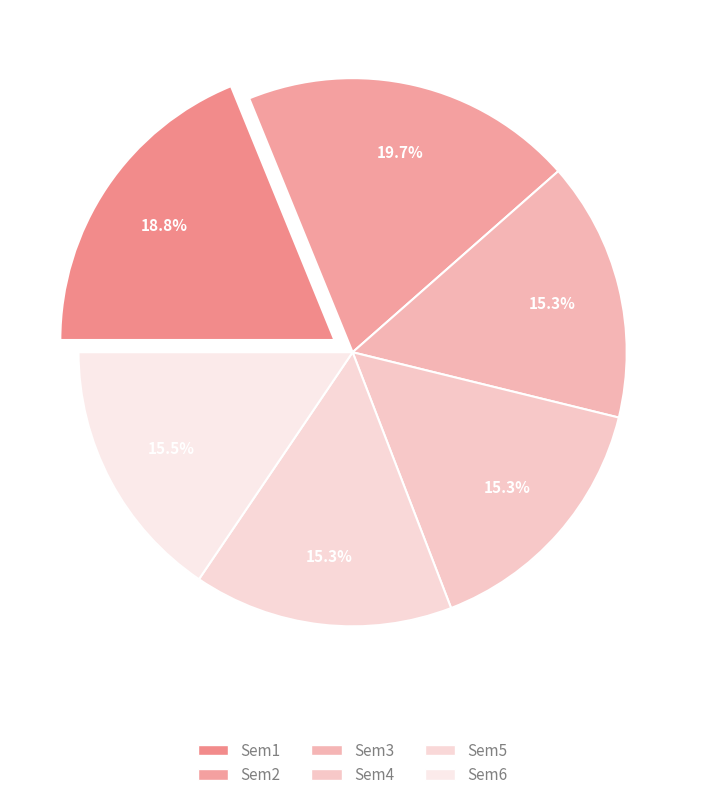

What percentage is the Sem6 slice, to the nearest percent?

16%